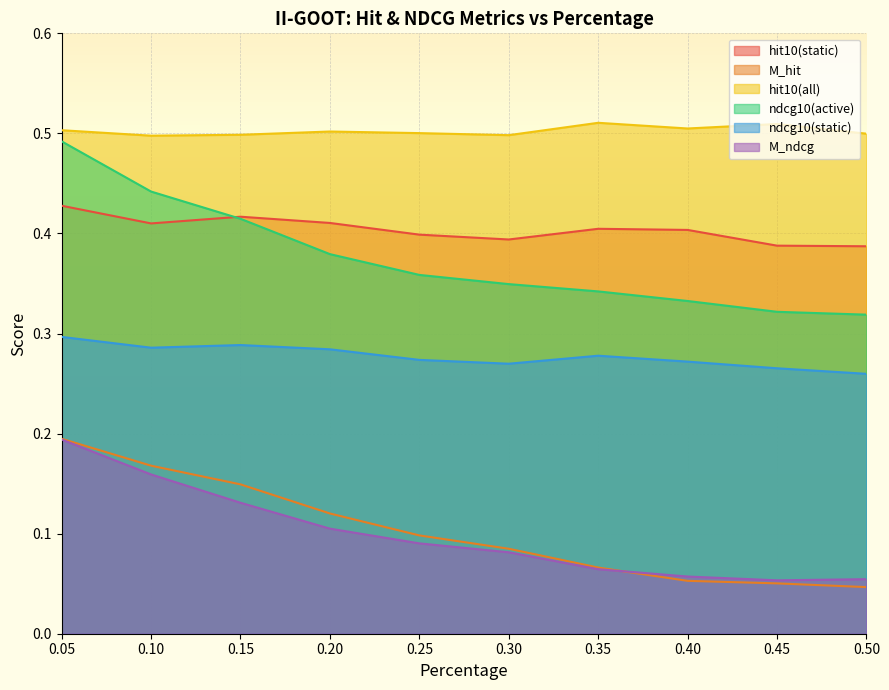

List the series in order of their peak value, highest first.

hit10(all), ndcg10(active), hit10(static), ndcg10(static), M_hit, M_ndcg